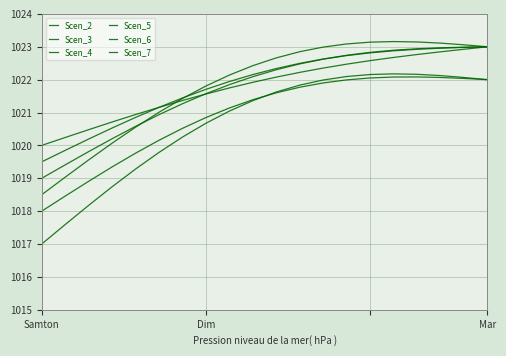

Does the chart display data point markers on the line(s)?

No